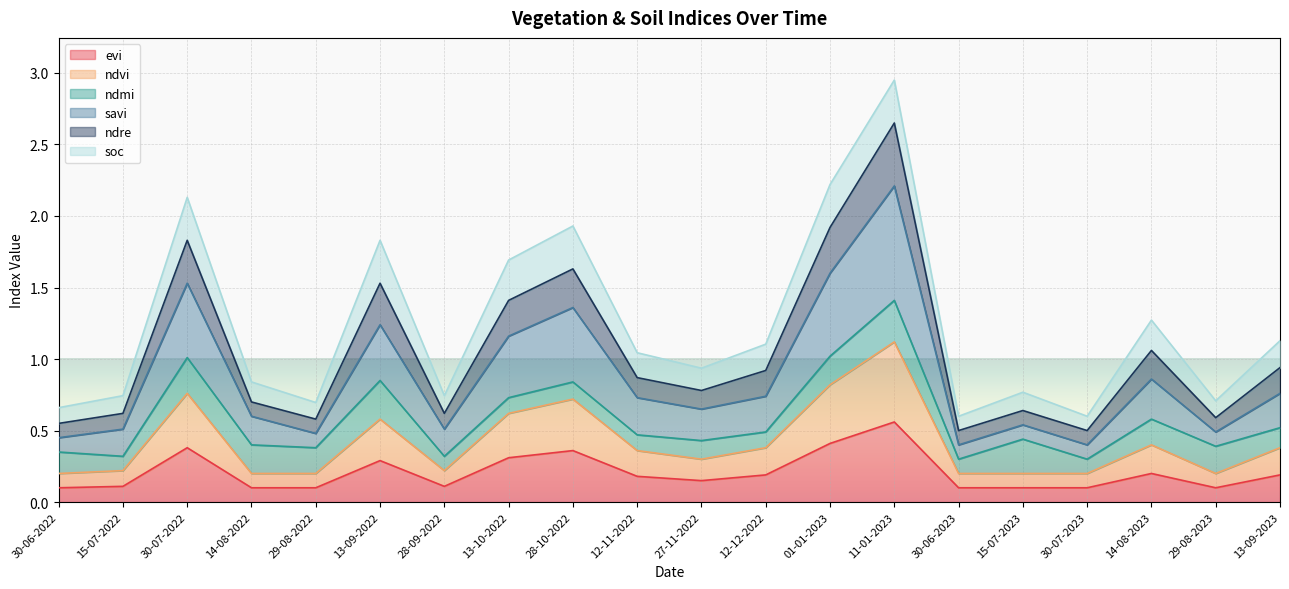

What is the label of the 14th point from the left?

11-01-2023